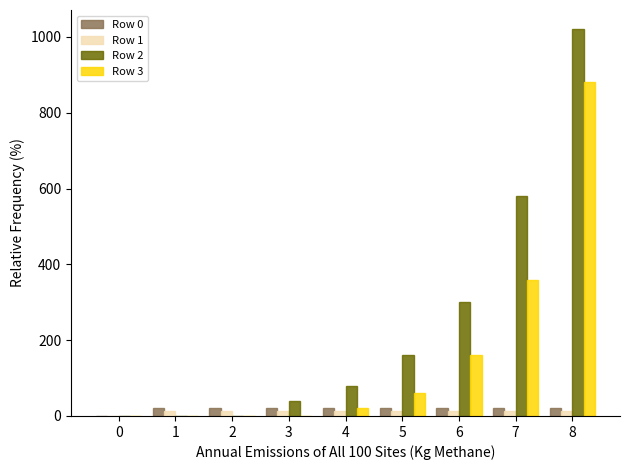

What is the sum of the Row 0 values at 0 and 5?

20.0